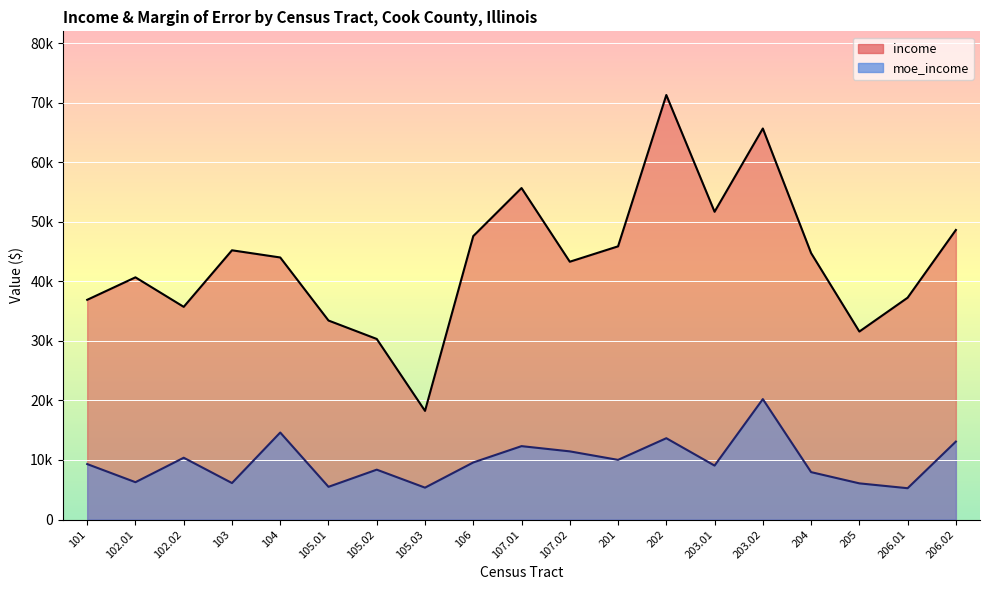

Which category has the lowest value in the income series?

105.03